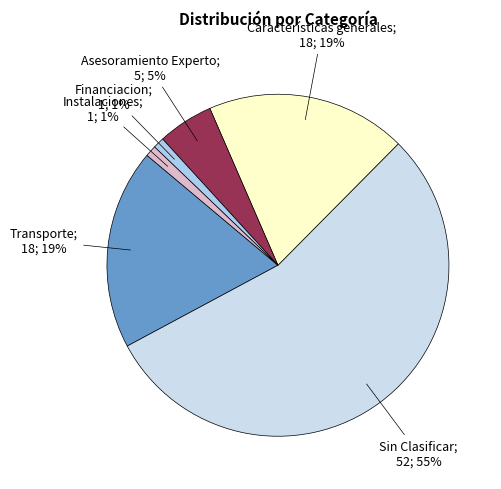

Which category has the smallest portion of the pie?

Financiacion